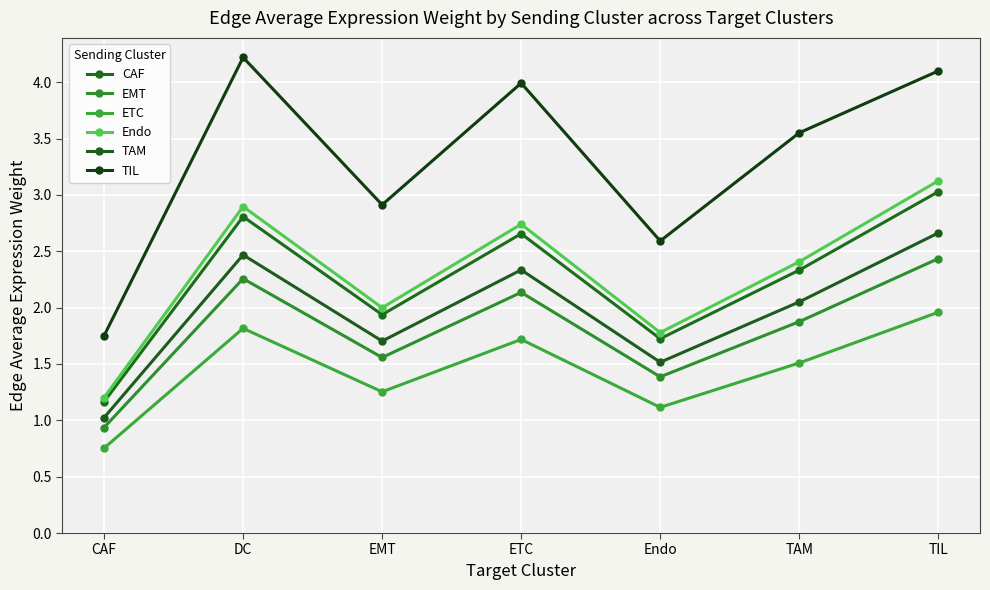

Which category has the lowest value in the ETC series?

CAF